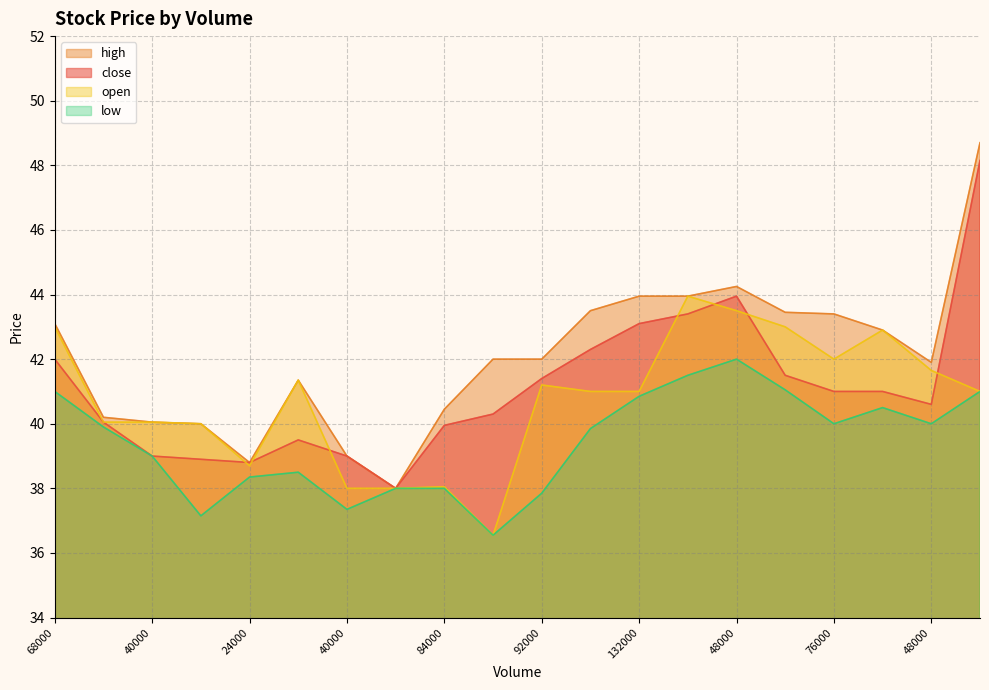

Read the open value at 4000.

38.0